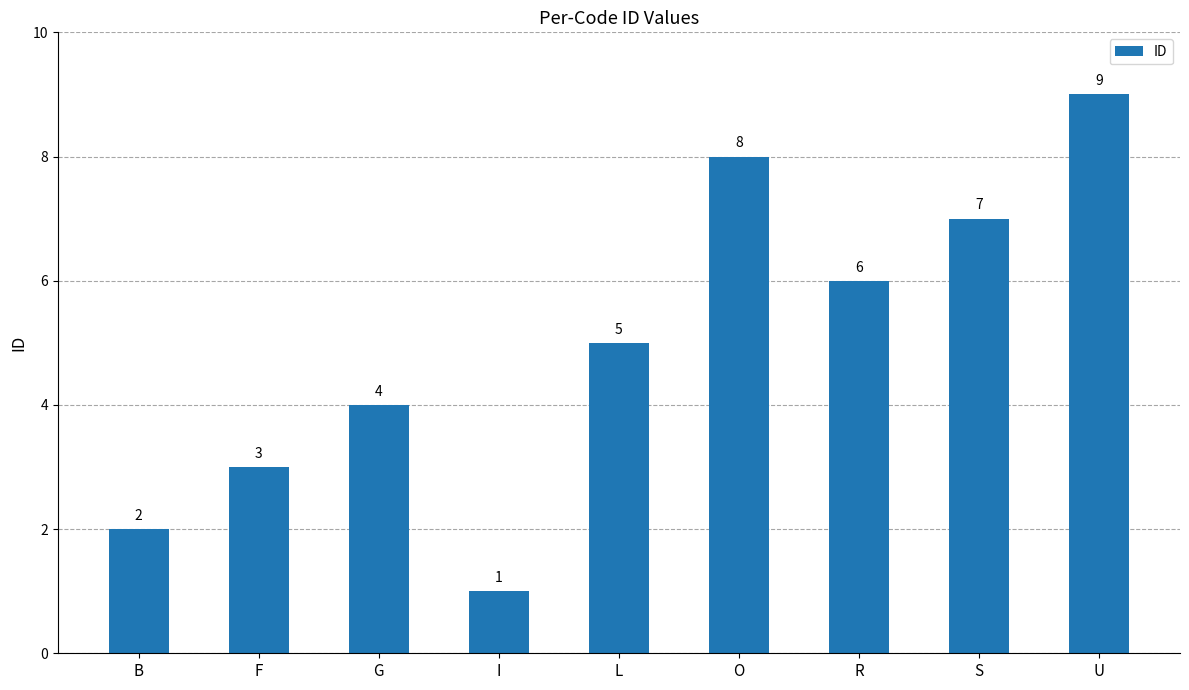

Read the value at B.

2